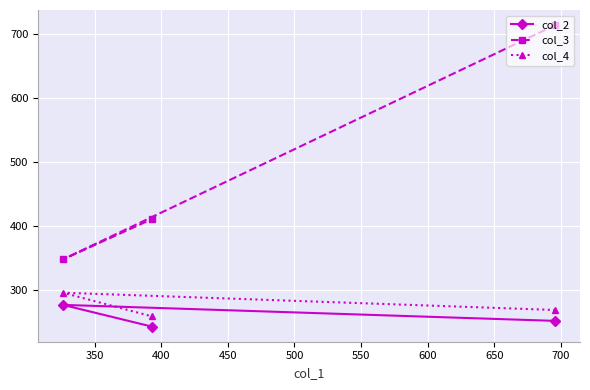

How many data points in col_2 are less than 252?

1